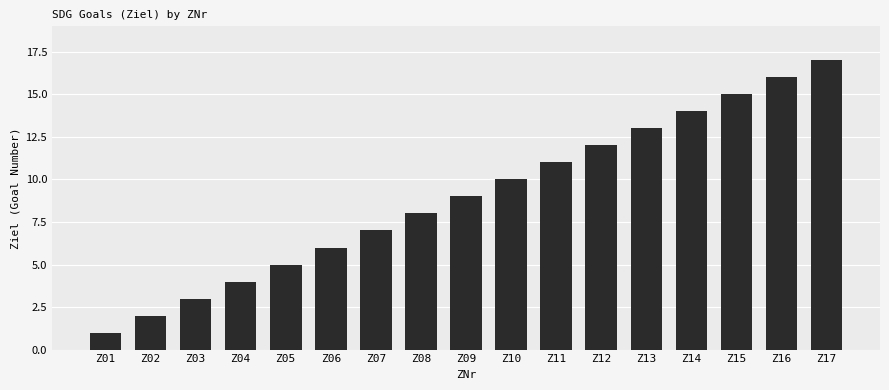

At which label is the value closest to 9?

Z09